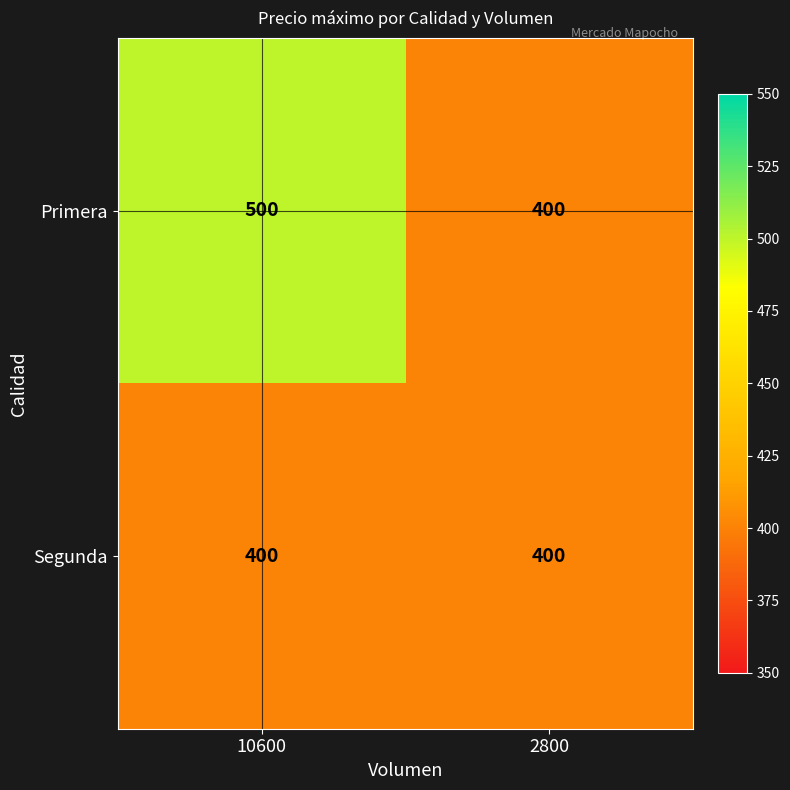

At which category is the sum across all series the highest?

10600